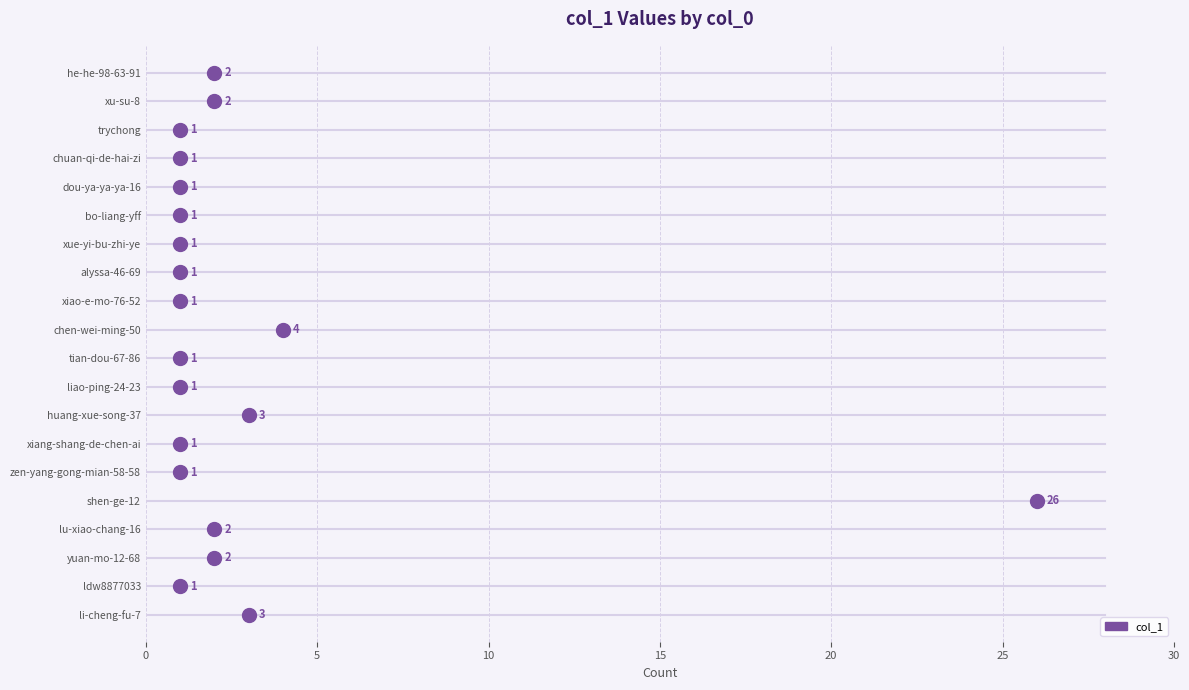

At which label is the value closest to 13?

chen-wei-ming-50